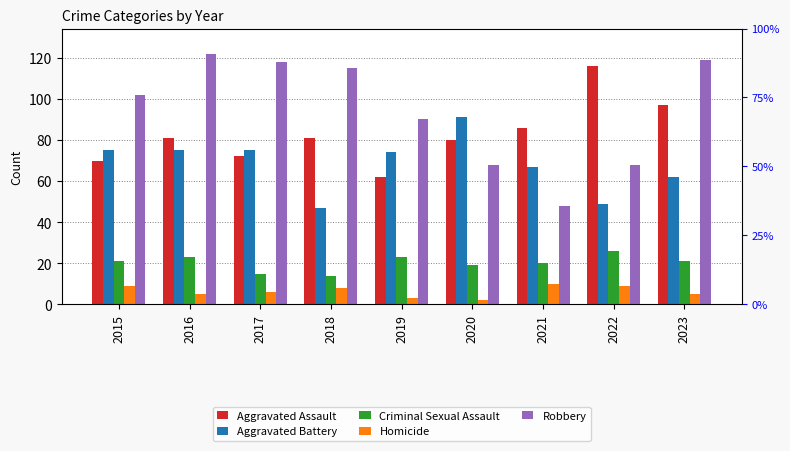

What value does the Criminal Sexual Assault series have at 2020, to the nearest 10?

20